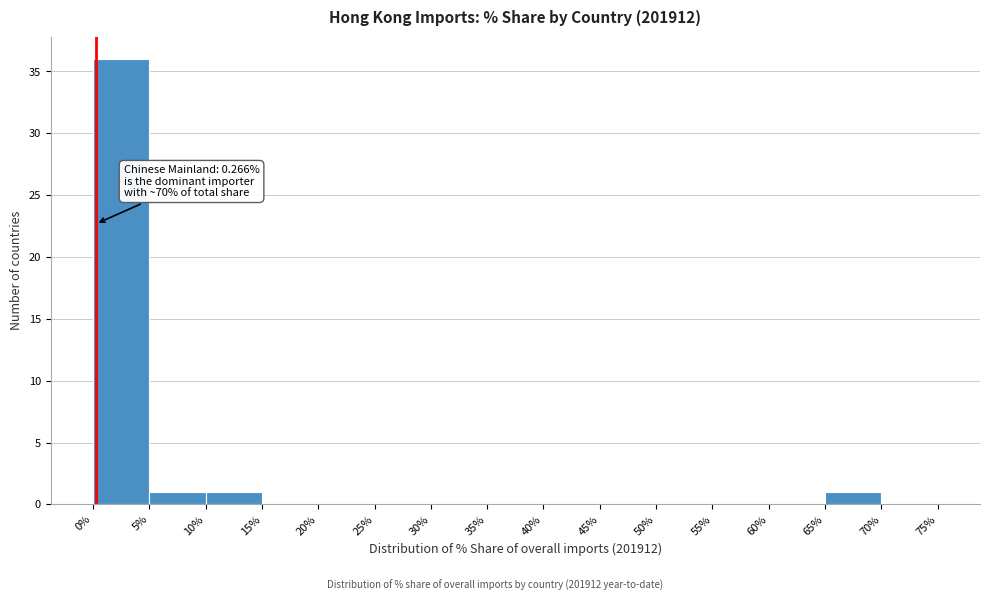

Over which range of the x-axis is the bar tallest?

0% to 5%